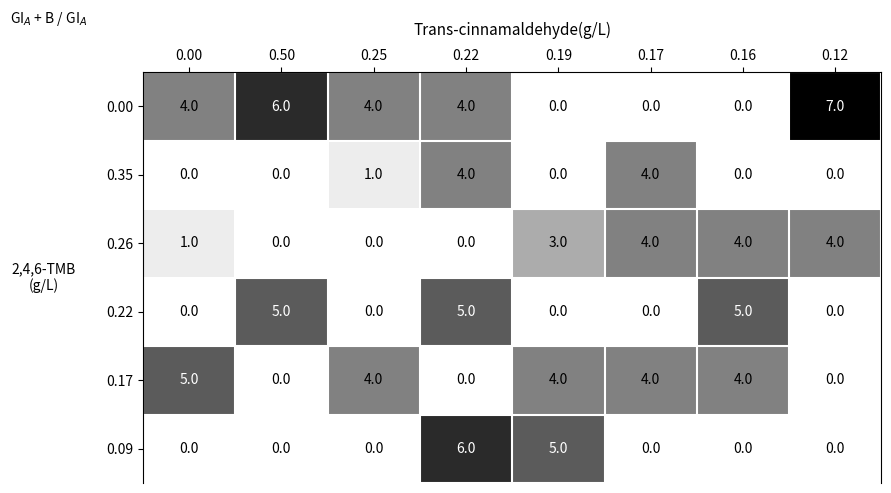

Is it true that 0.26 equals 4 at 0.16?

True